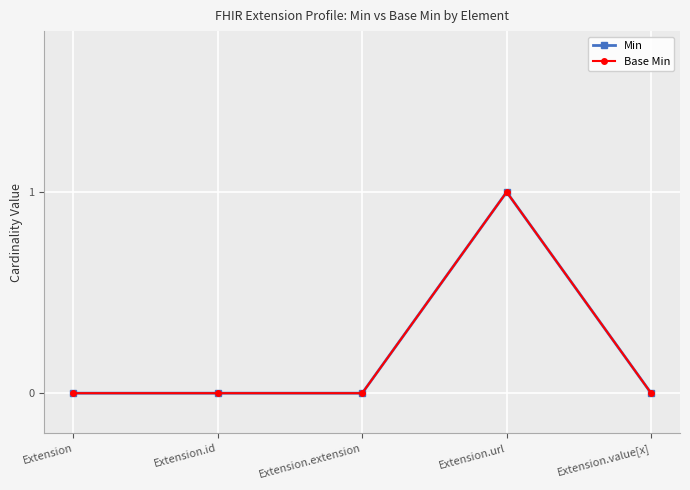

True or false: Min has more than 1 points higher than both neighbors.

False